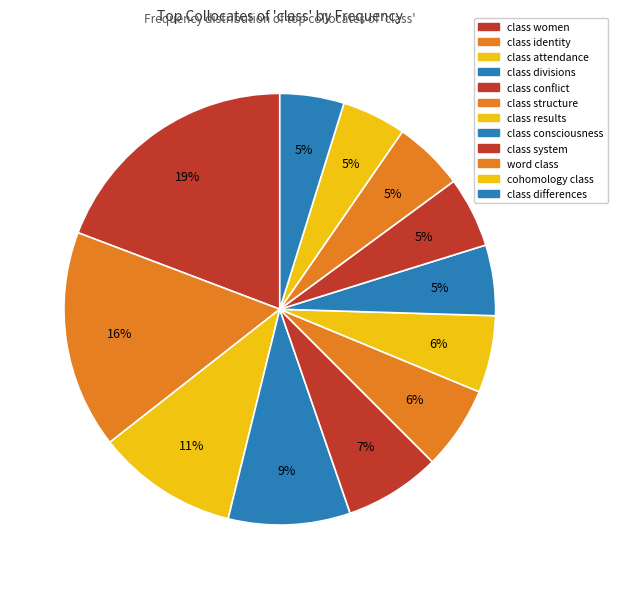

Count the number of slices in the pie.

12